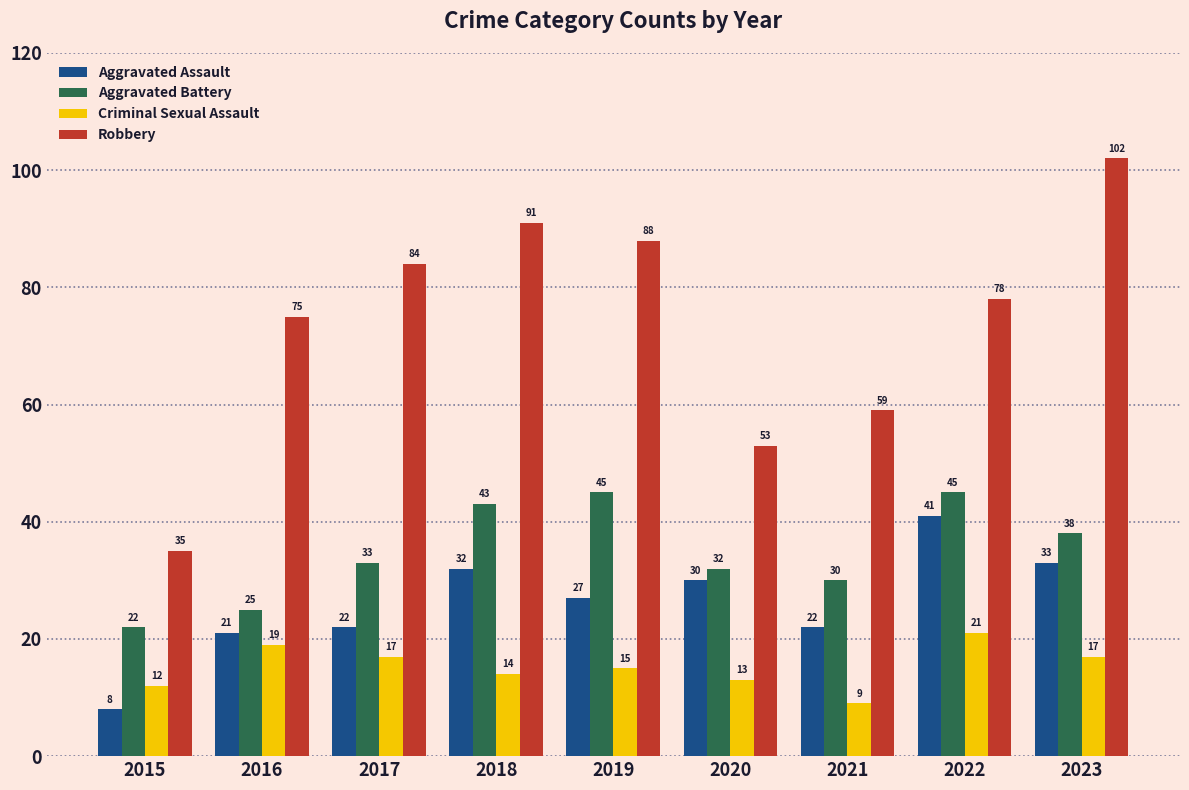

What is the average value of the Robbery series?

74